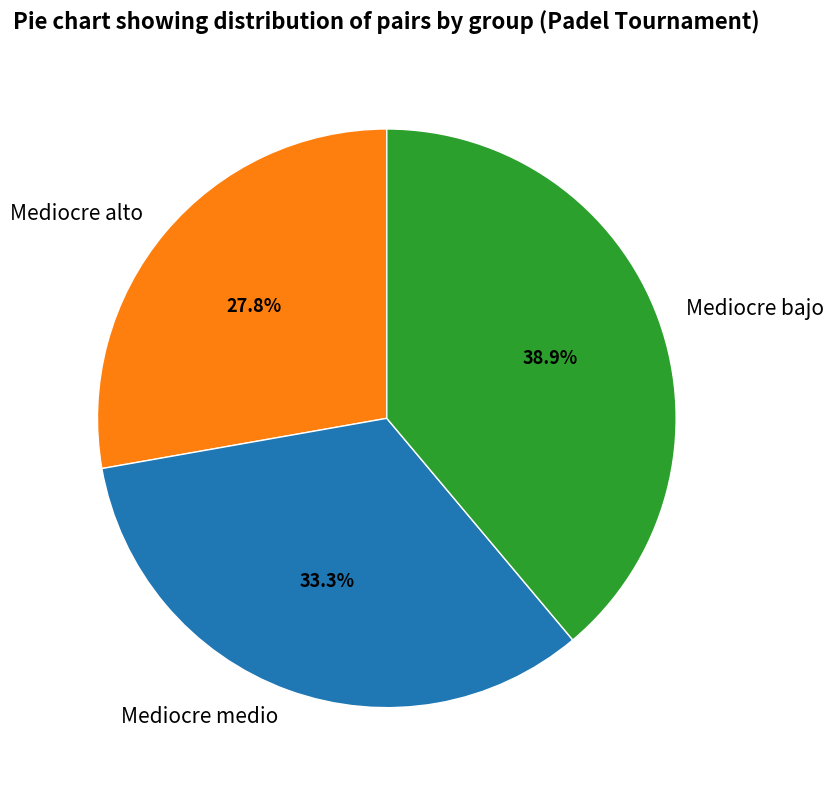

How many slices are in this pie chart?

3